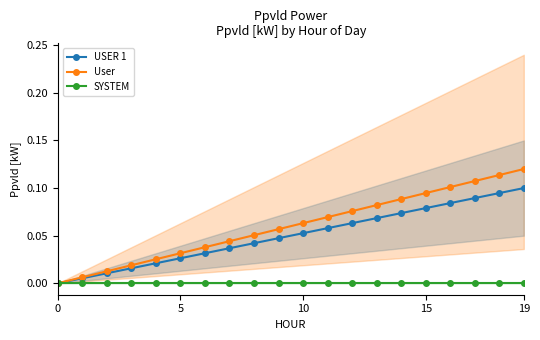

How many distinct data groups are displayed?

3